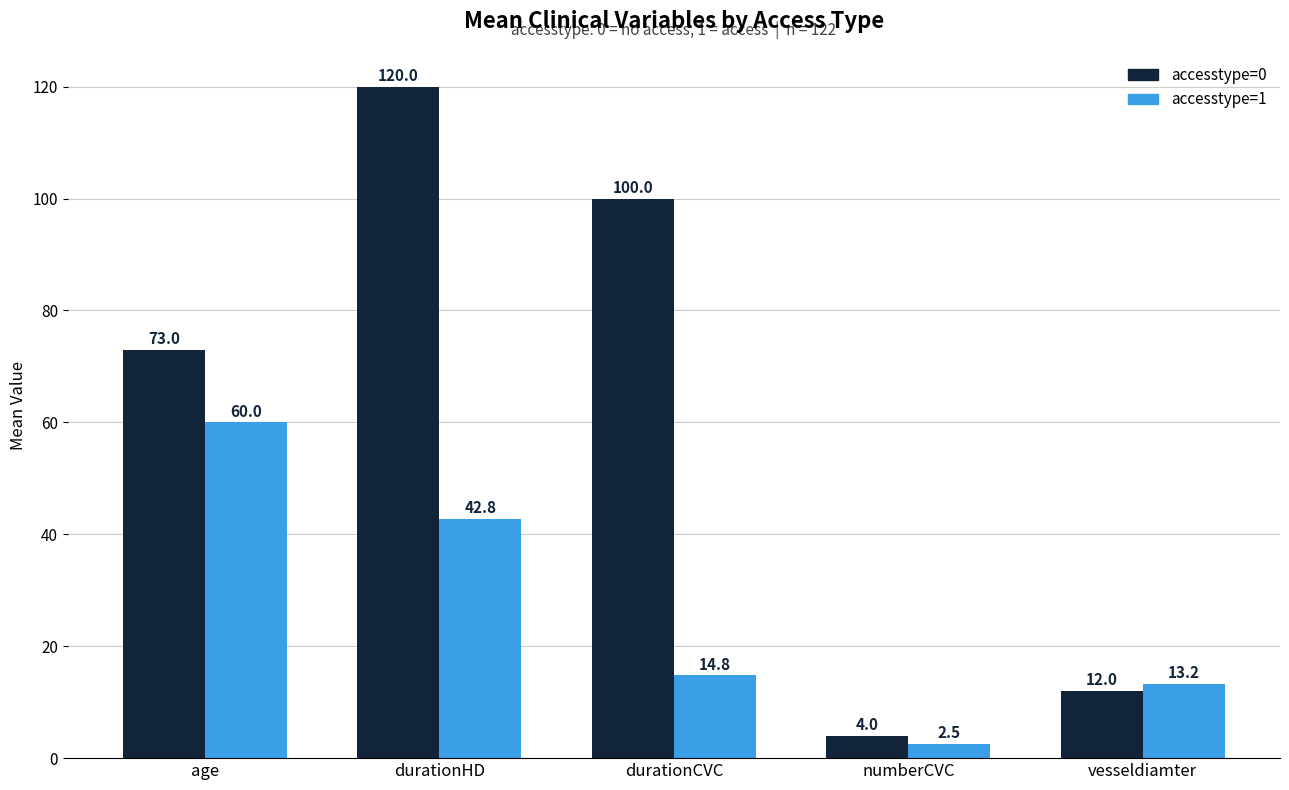

What is the maximum value for accesstype=0?

120.0